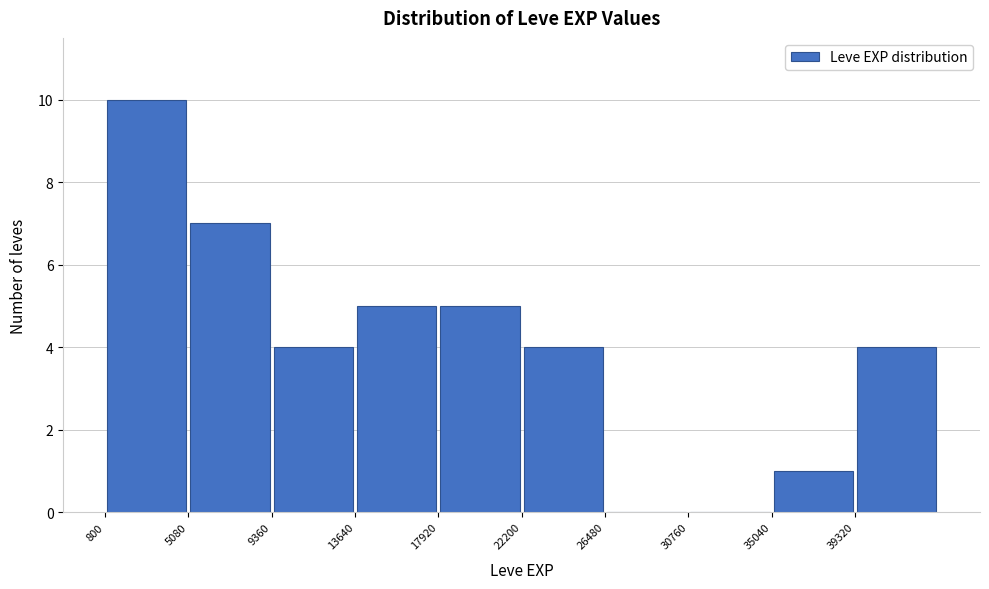

Which range on the x-axis has the tallest bar?

1000 to 5000